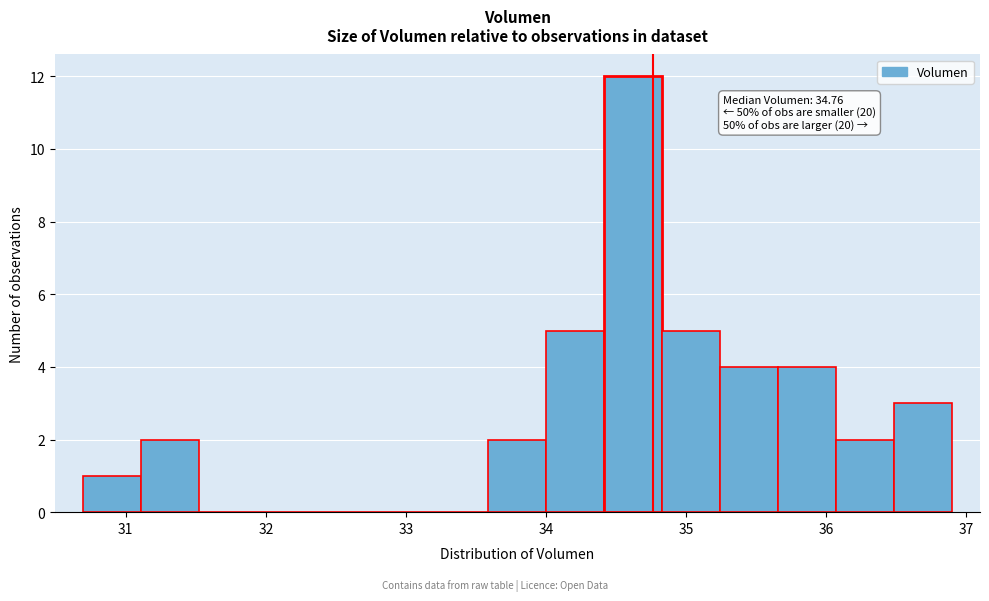

Over which range of the x-axis is the bar tallest?

34.4 to 34.8